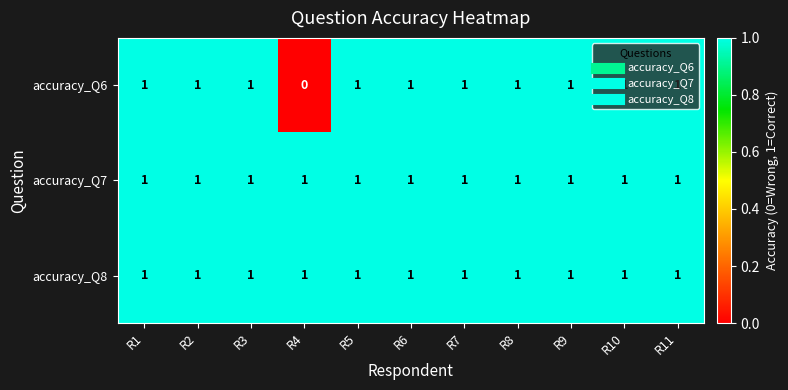

The value of accuracy_Q8 at R7 is 1. True or false?

True